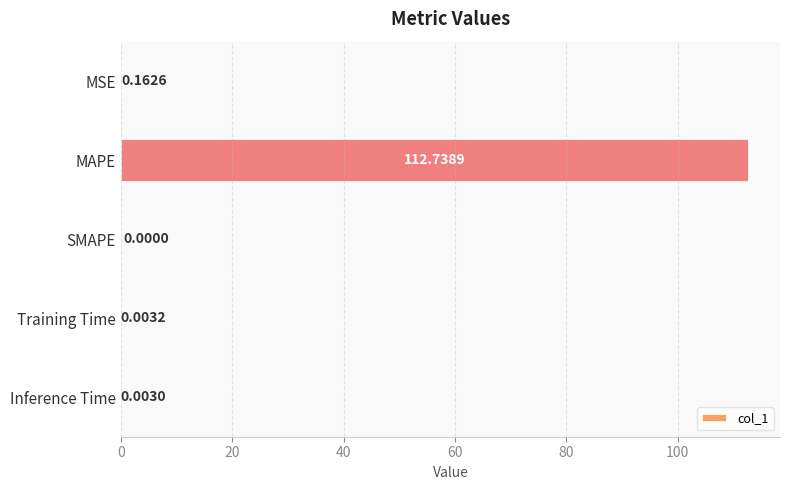

What is the sum of all values?

112.9